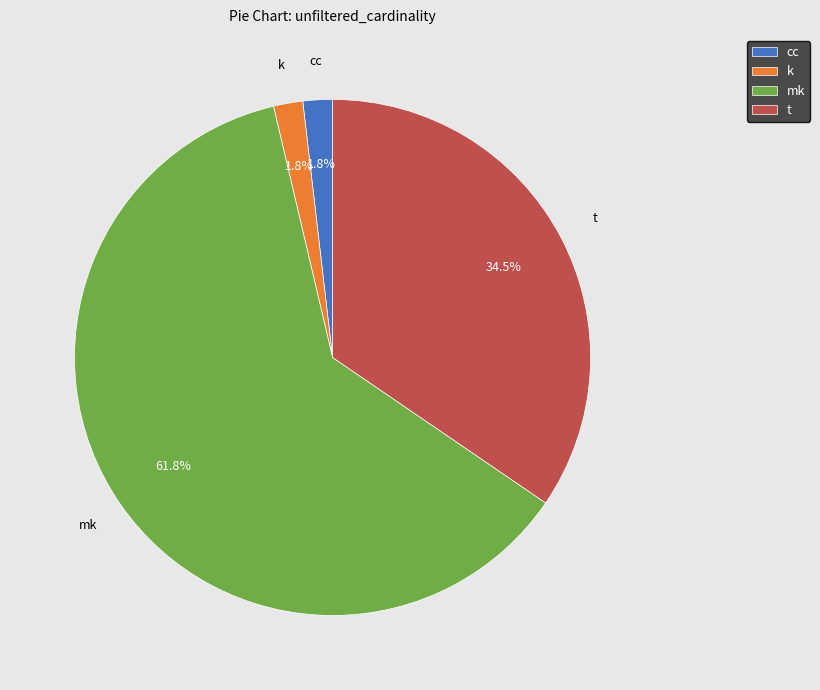

What percentage is the k slice, to the nearest percent?

2%